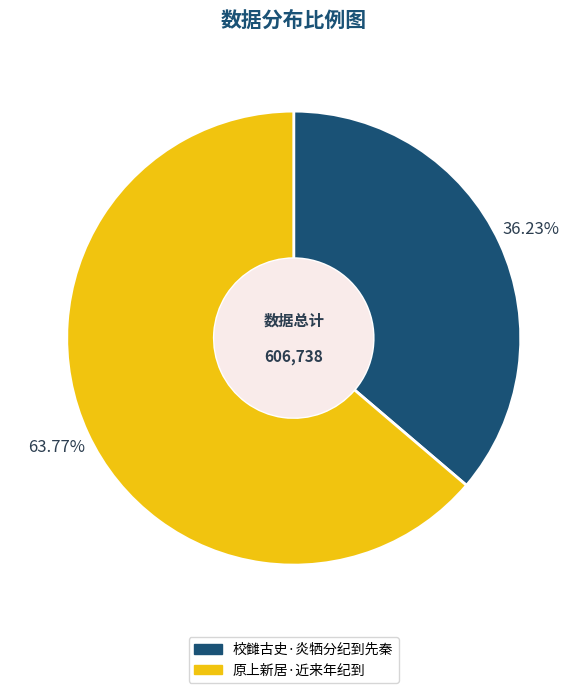

Does any single category account for the majority?

Yes